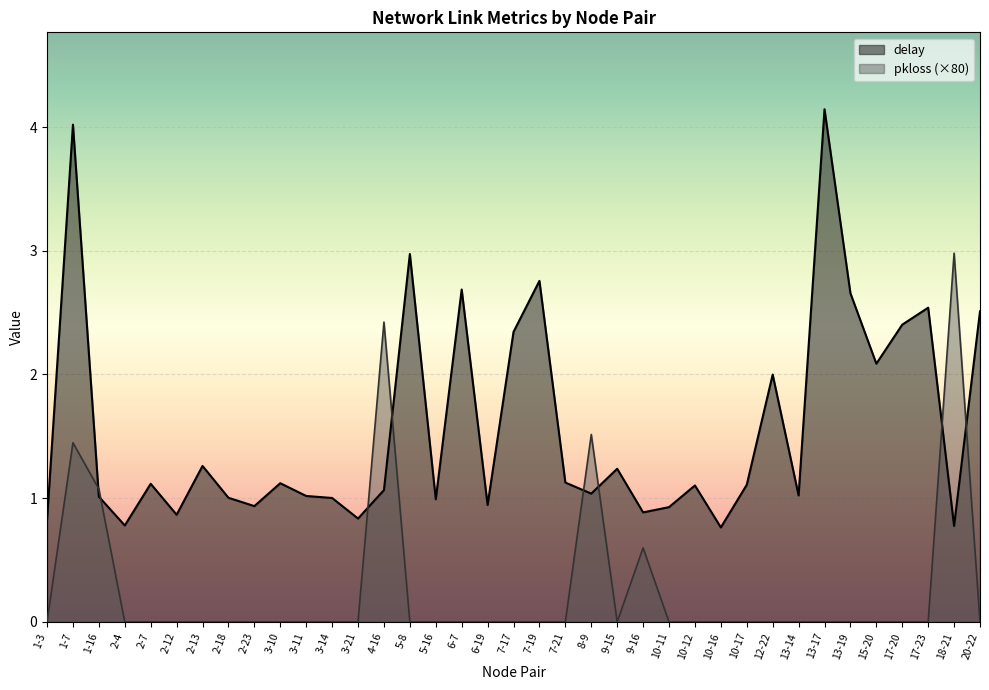

What is the maximum value shown in the chart?

4.1